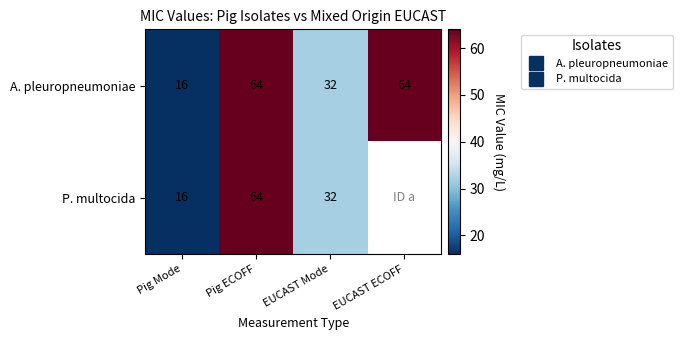

Is it true that A. pleuropneumoniae equals 27.0 at Pig Mode?

False